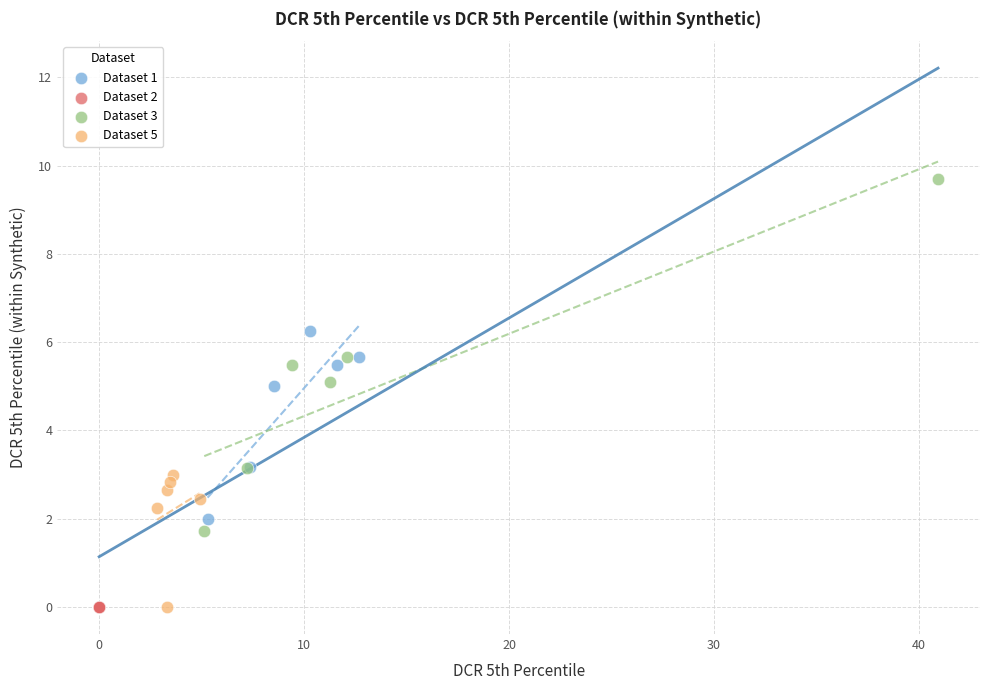

Which series contains the highest Y value?

Dataset 3